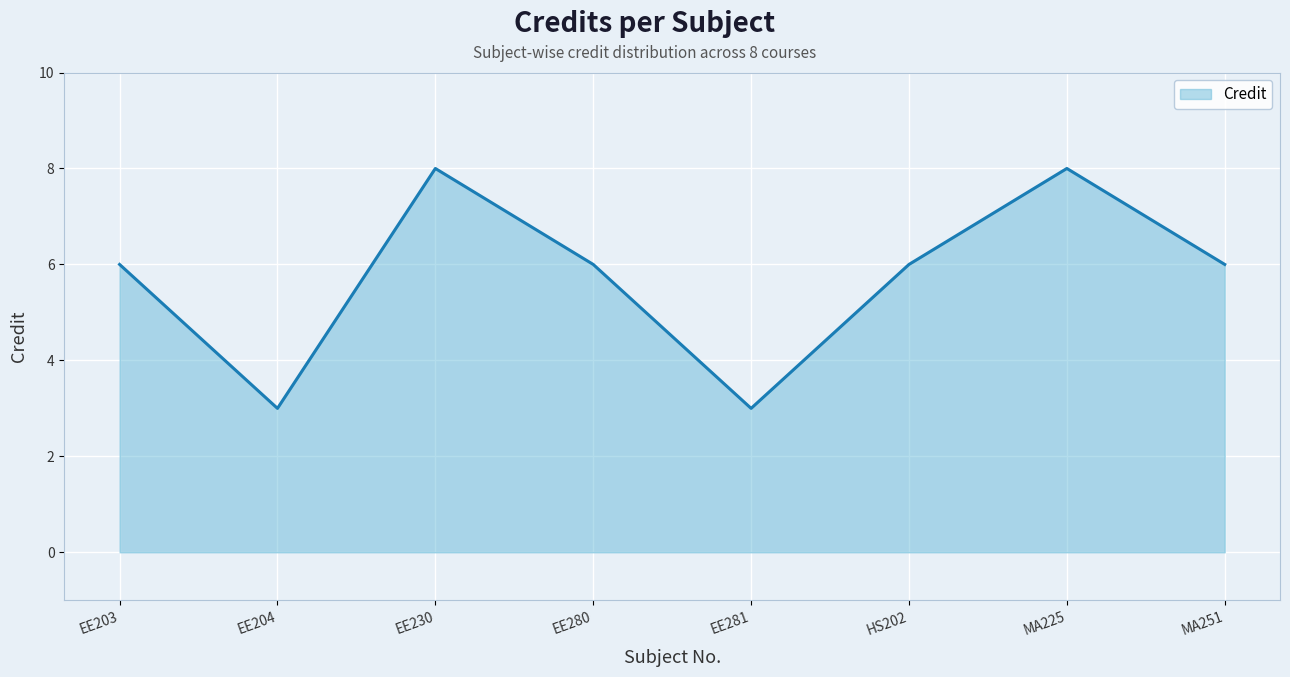

Does the chart have visible grid lines?

Yes